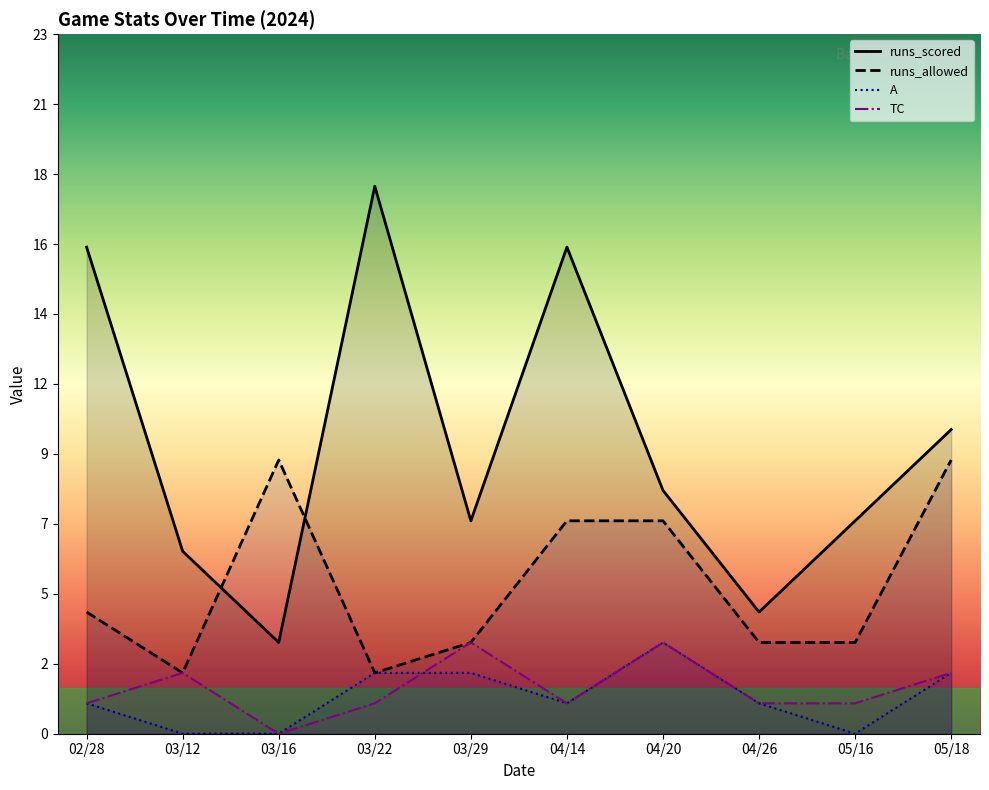

At which label does runs_allowed reach its minimum?

03/12